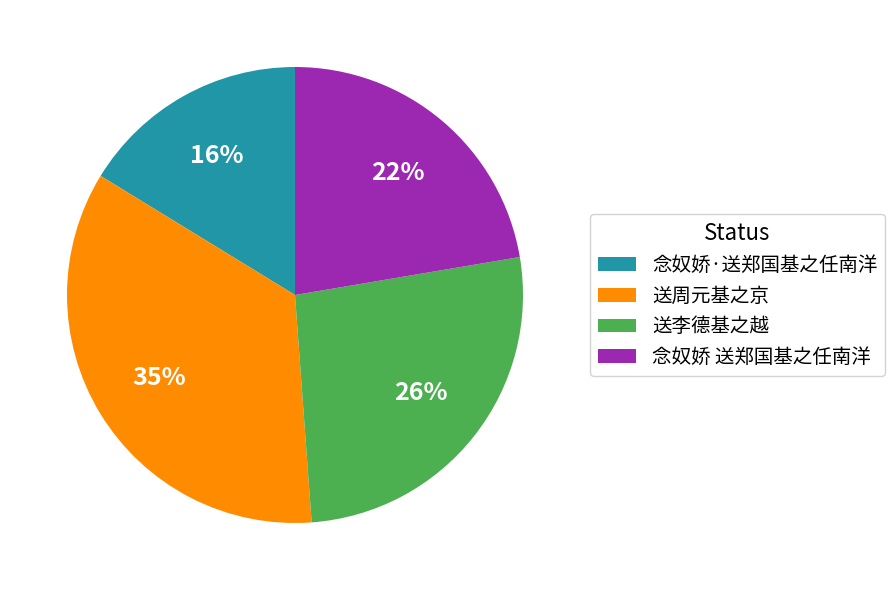

True or false: 送周元基之京 accounts for 48% of the total.

False